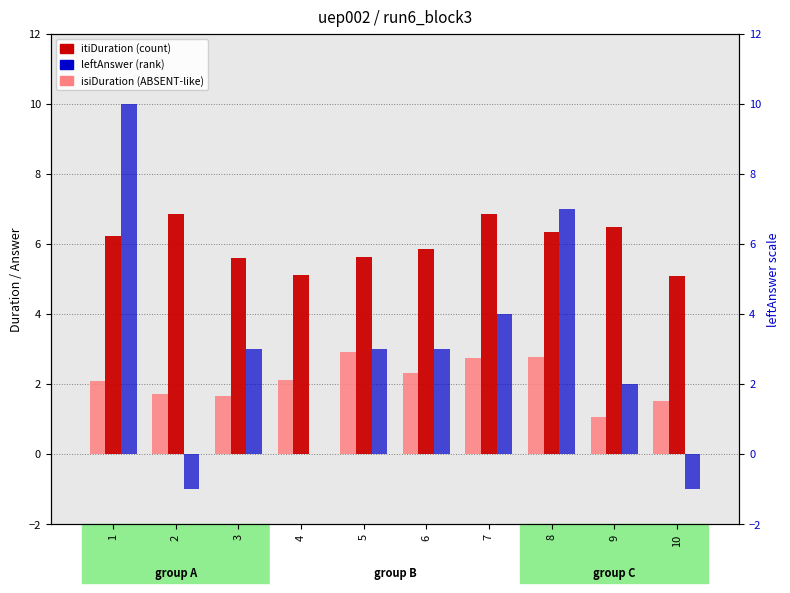

Reading left to right, transcribe all the data shown in this chart.

isiDuration: 2.1	1.7	1.7	2.1	2.9	2.3	2.7	2.8	1.1	1.5
itiDuration: 6.2	6.9	5.6	5.1	5.6	5.8	6.9	6.4	6.5	5.1
leftAnswer: 10.0	-1.0	3.0	0.0	3.0	3.0	4.0	7.0	2.0	-1.0